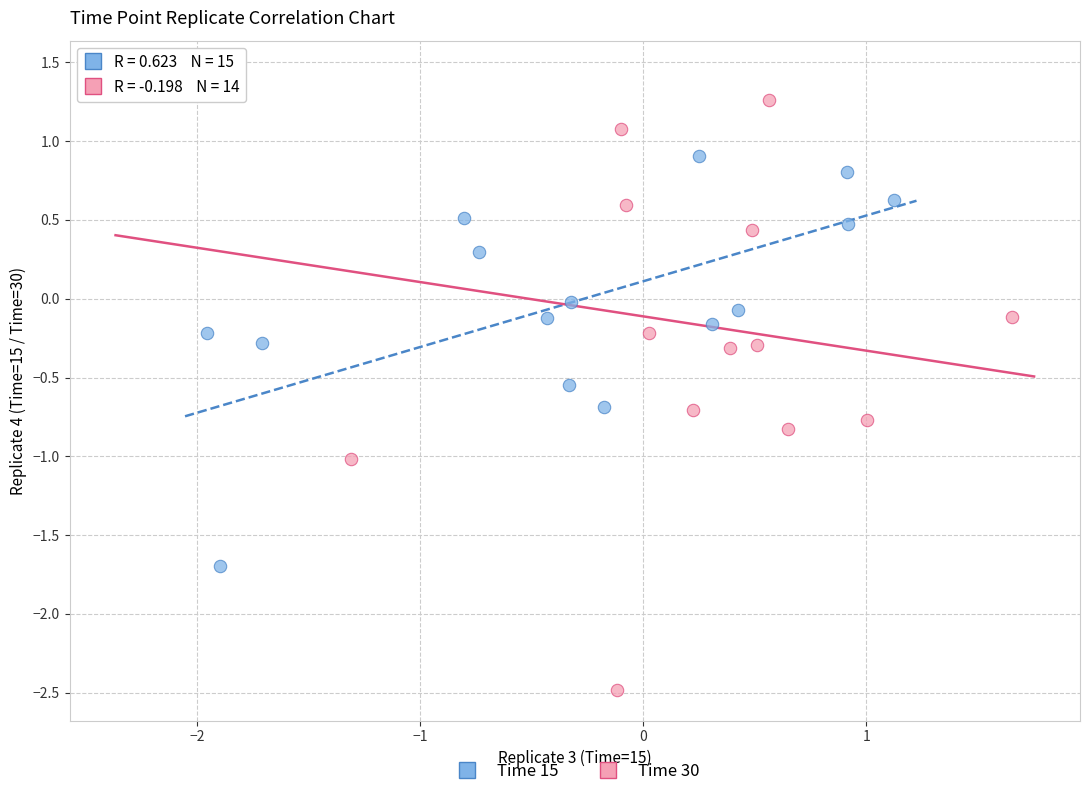

Which series reaches the maximum Y coordinate?

Time 30